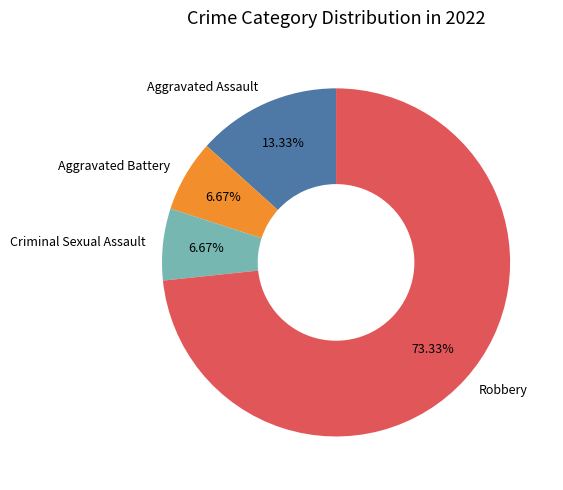

Which has a higher value, Aggravated Assault or Aggravated Battery?

Aggravated Assault